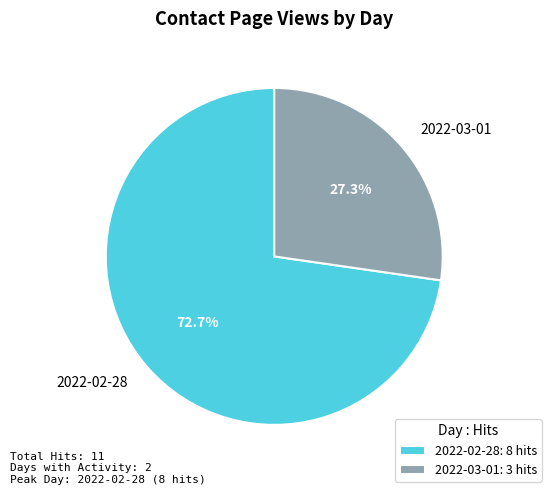

Count the number of slices in the pie.

2